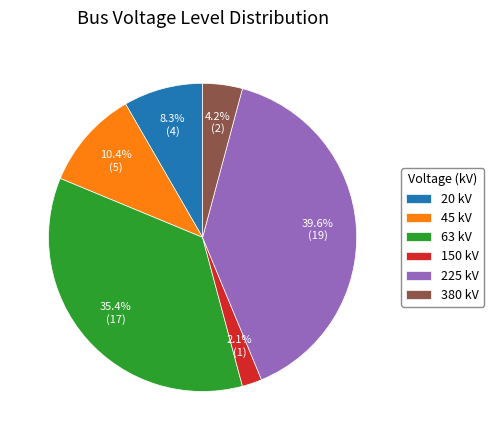

True or false: 63 accounts for 35% of the total.

True